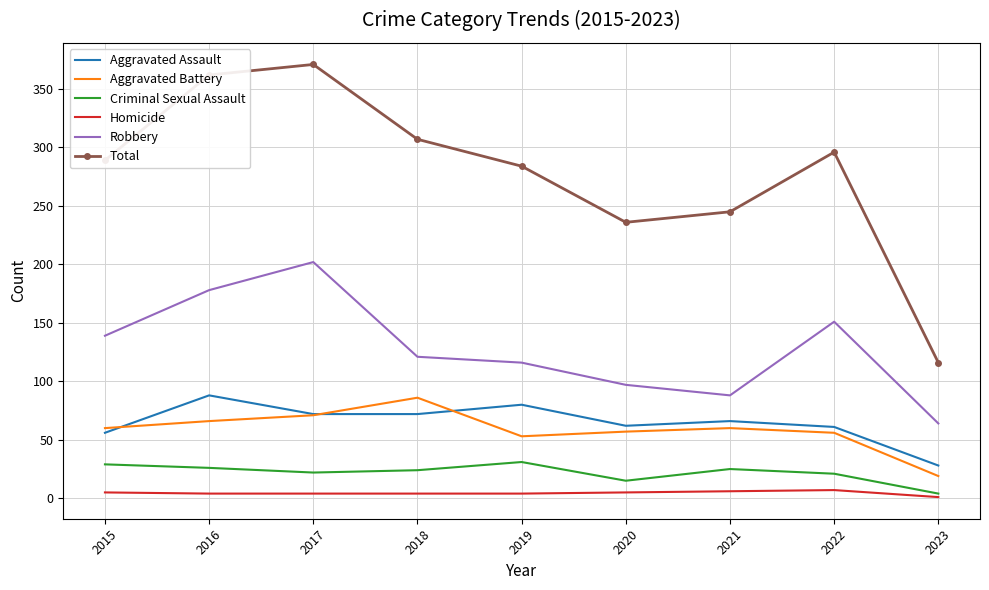

The Total series shows 296 at 2022. True or false?

True